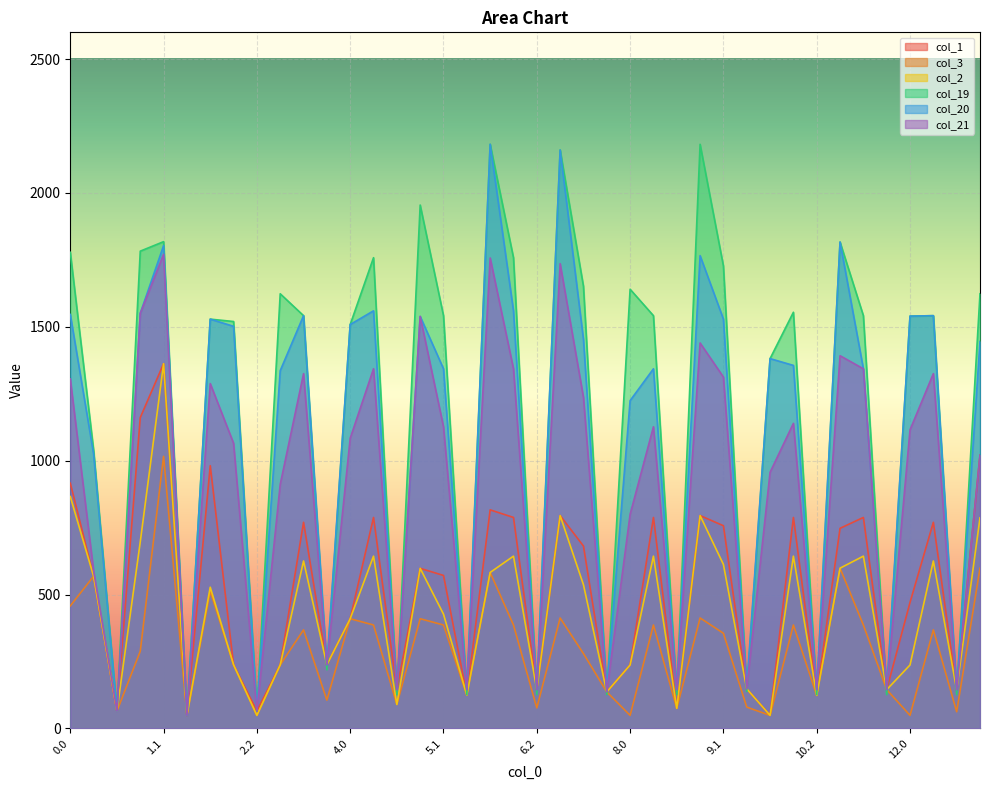

Which has a higher value, 11.2 or 2.0?

2.0